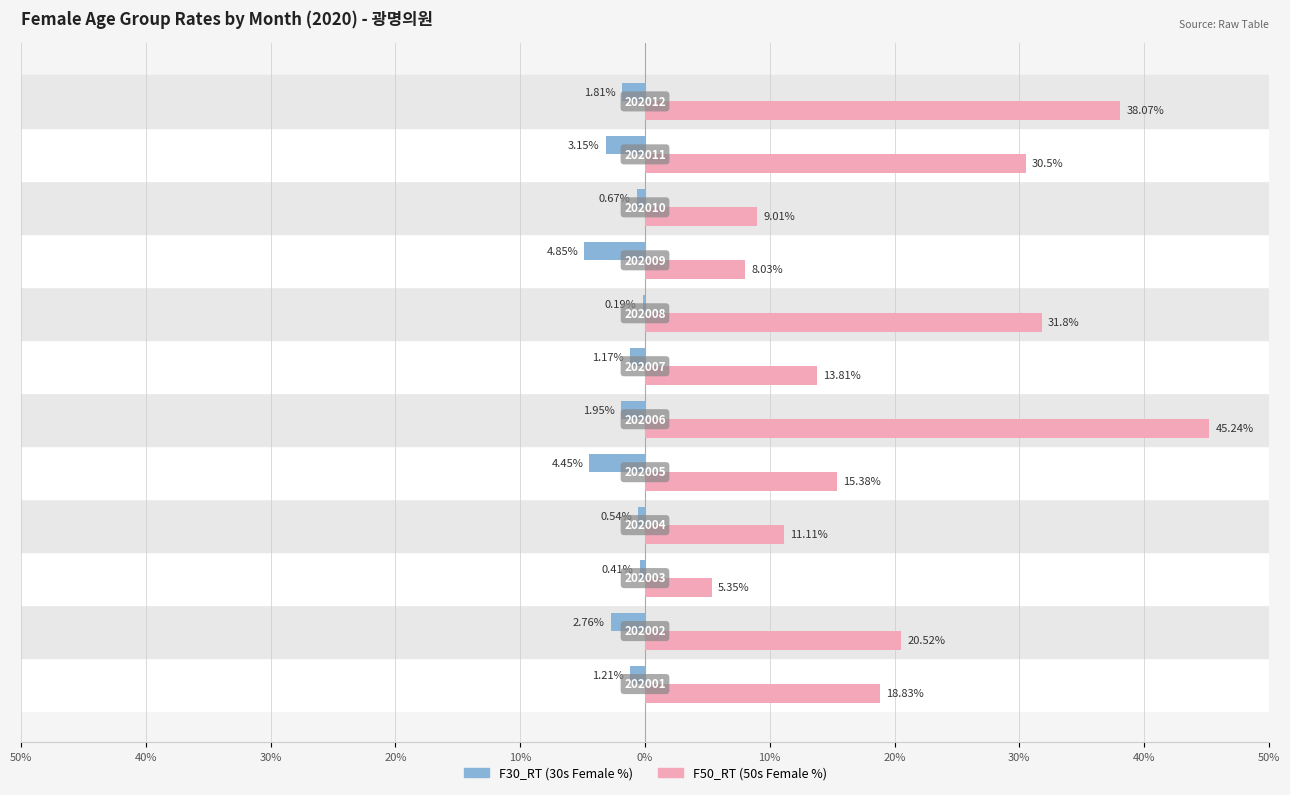

Reading left to right, extract all data points from this chart.

F30_RT: -1.2	-2.8	-0.4	-0.5	-4.5	-1.9	-1.2	-0.2	-4.8	-0.7	-3.1	-1.8
F50_RT: 18.8	20.5	5.3	11.1	15.4	45.2	13.8	31.8	8.0	9.0	30.5	38.1